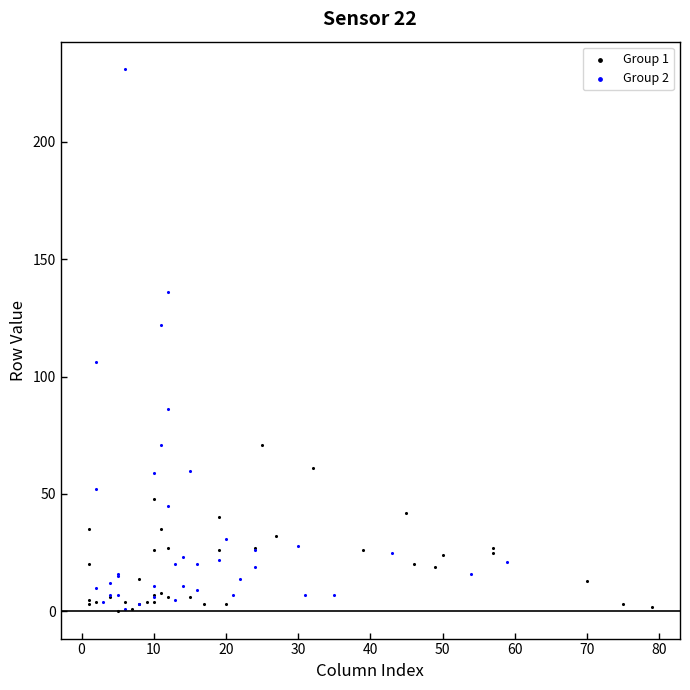

Which series contains the highest Y value?

Group 2